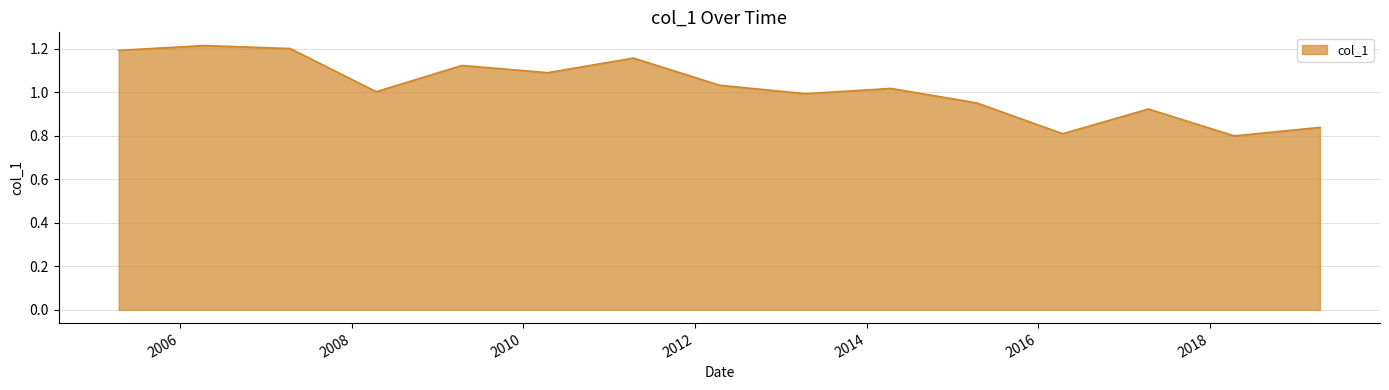

What is the difference between the maximum and minimum values?

0.4